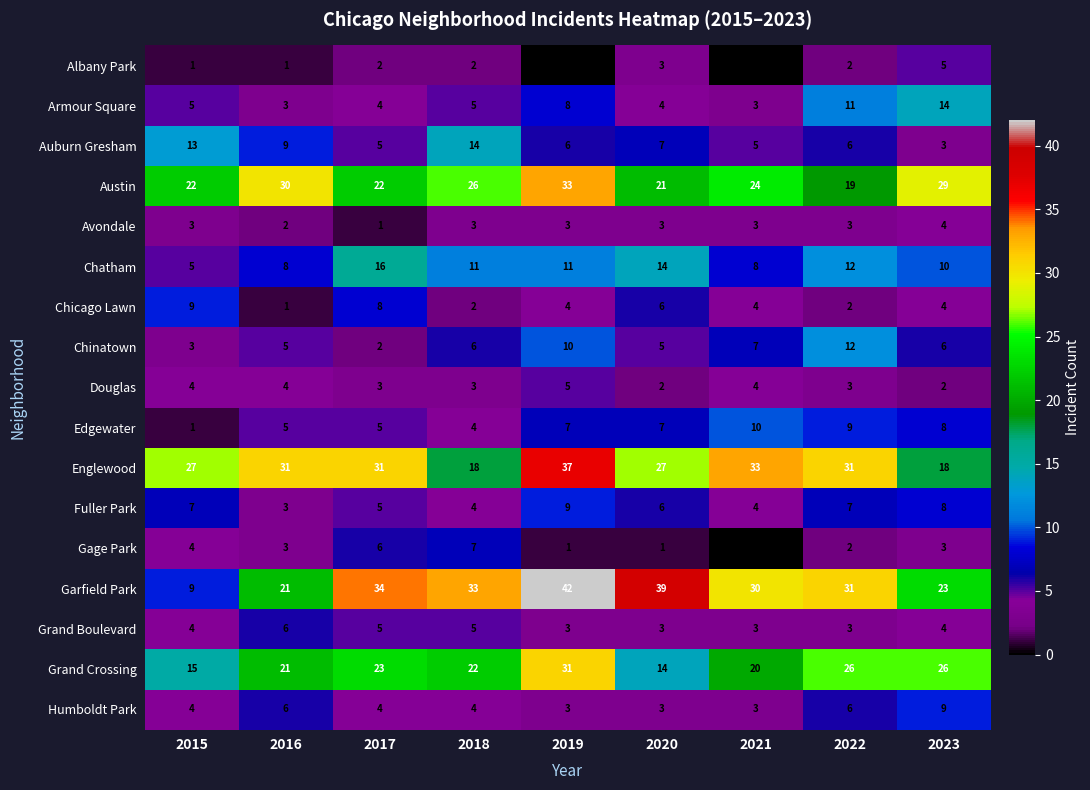

How many distinct data groups are displayed?

17